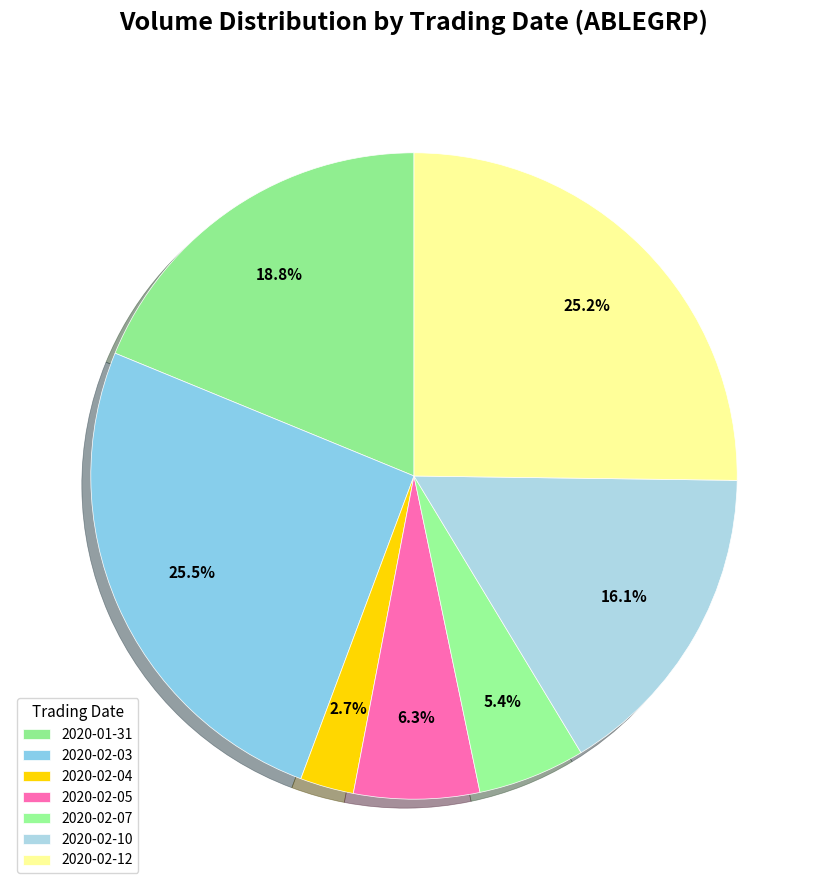

What percentage do 2020-02-04 and 2020-02-12 together represent?

27.9%